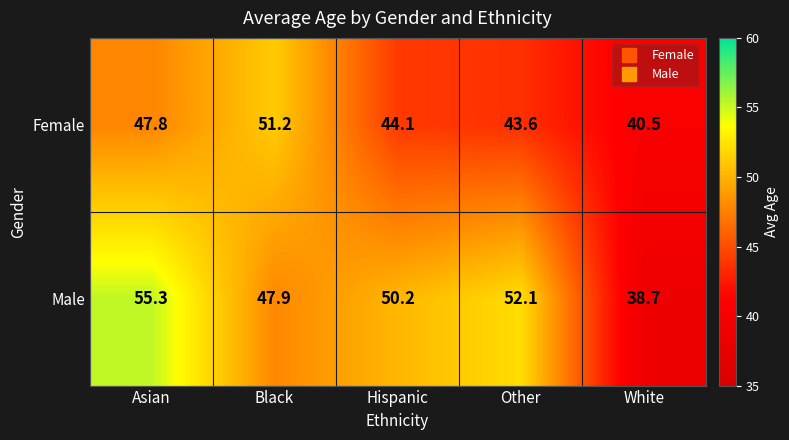

Which category has the highest value across all series?

Asian